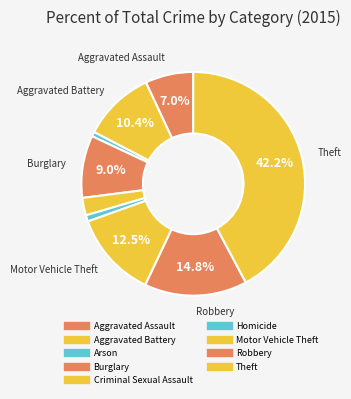

How many slices are in this pie chart?

9